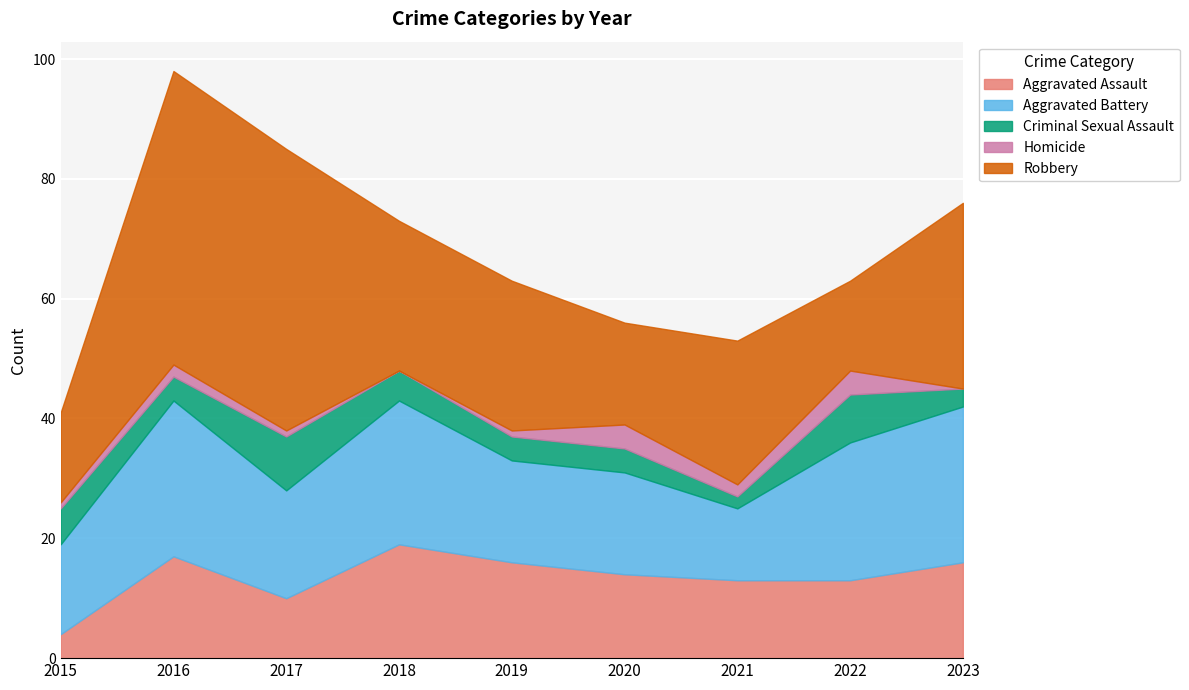

What is the value of the Aggravated Assault point at the 9th from the left?

16